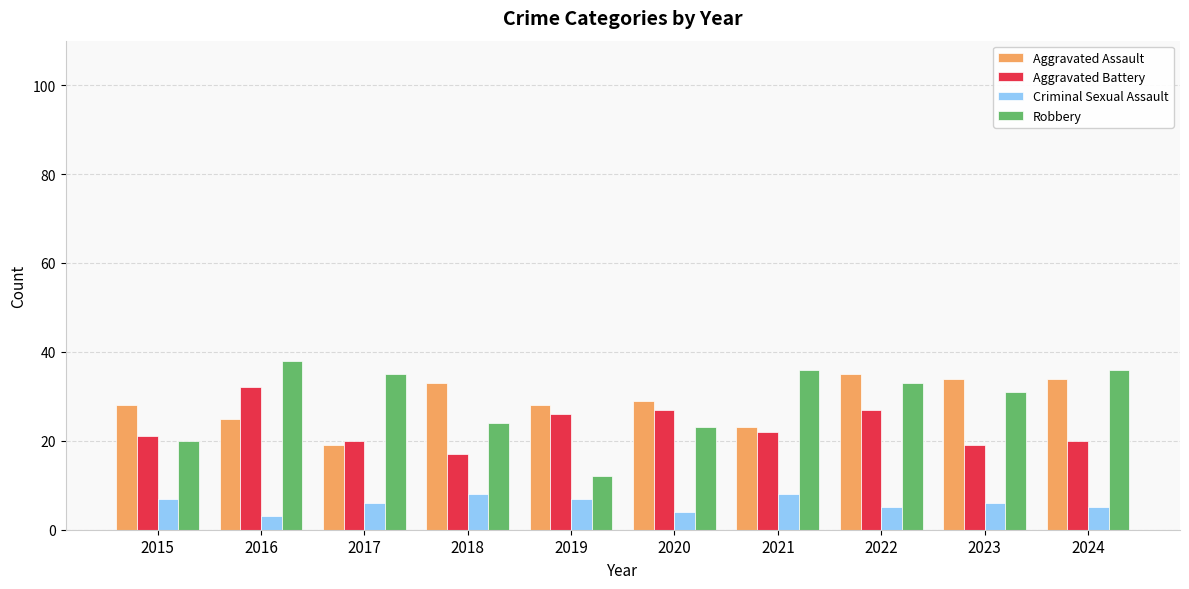

What is the difference between the Criminal Sexual Assault values at 2017 and 2019?

1